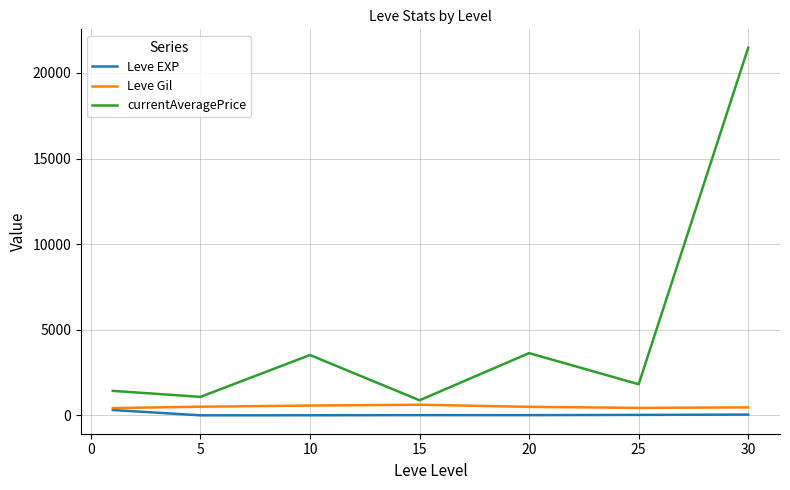

What is the maximum value shown in the chart?

21474.0